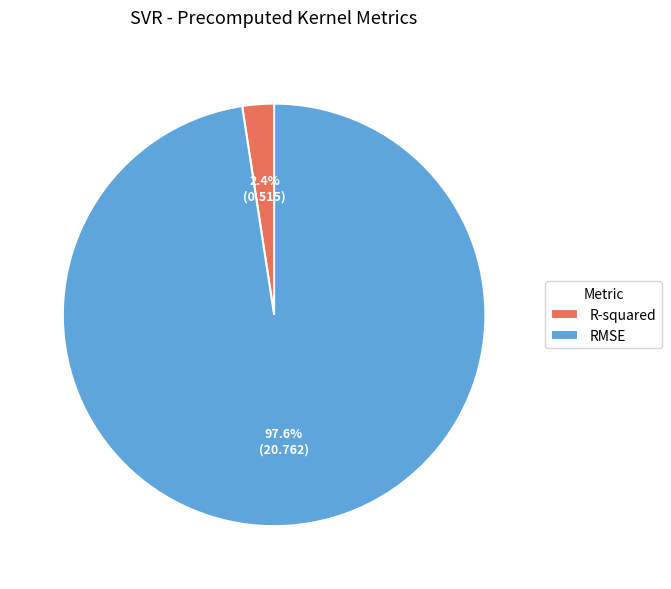

Count the number of slices in the pie.

2